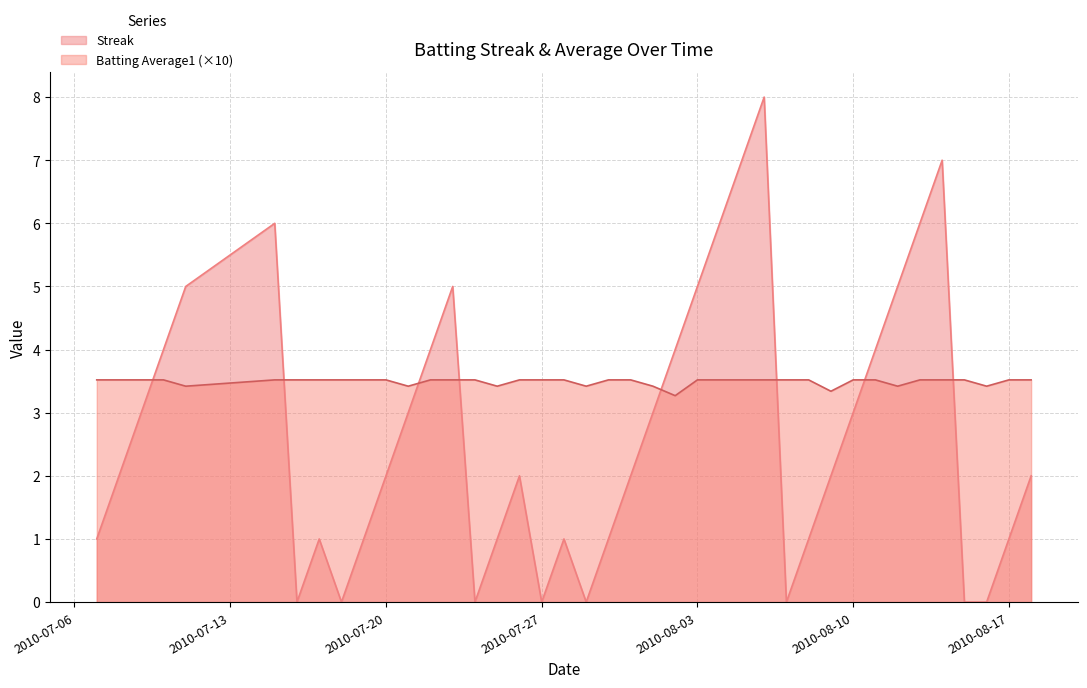

What position from the left is 2010-07-15?

6